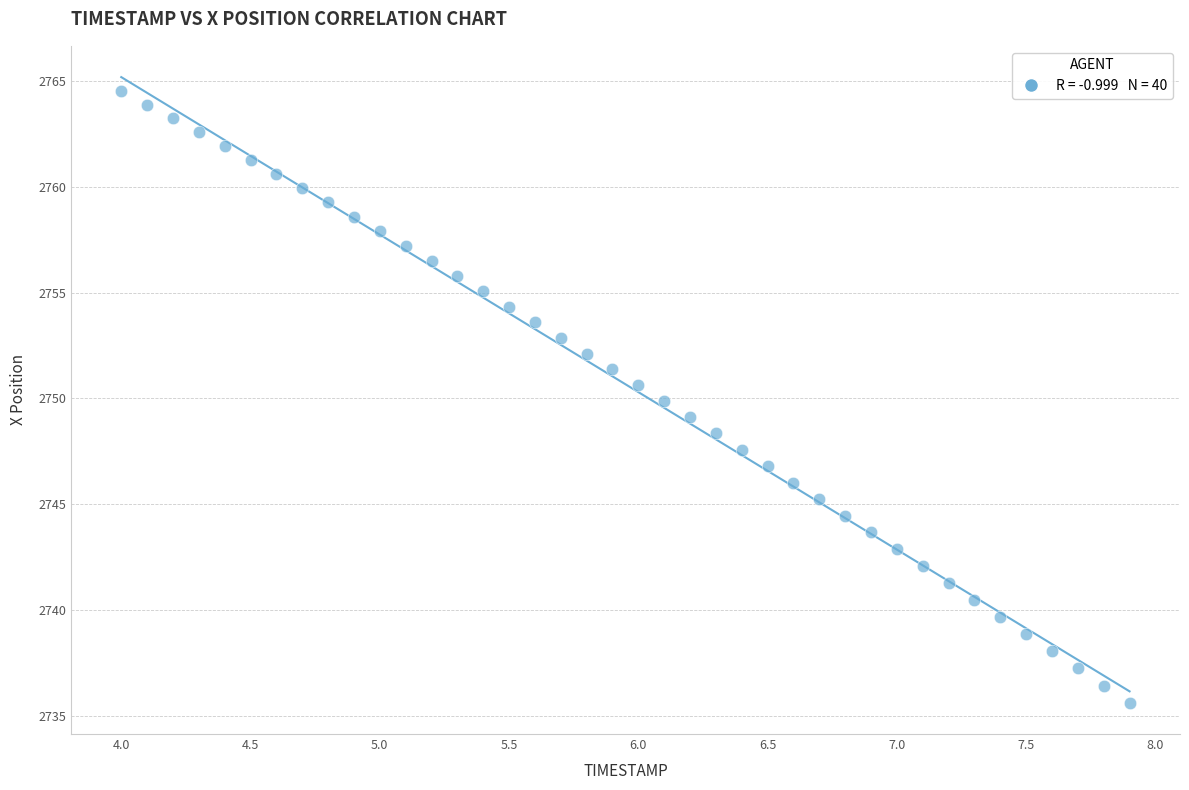

How many data points are displayed?

40